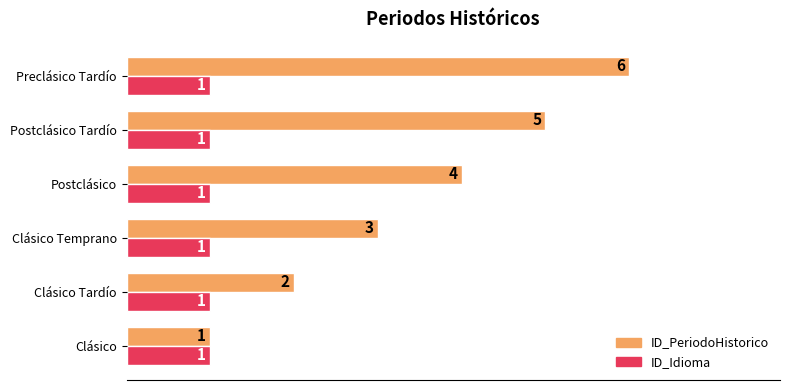

At which category does the chart reach its peak across all series?

Preclásico Tardío